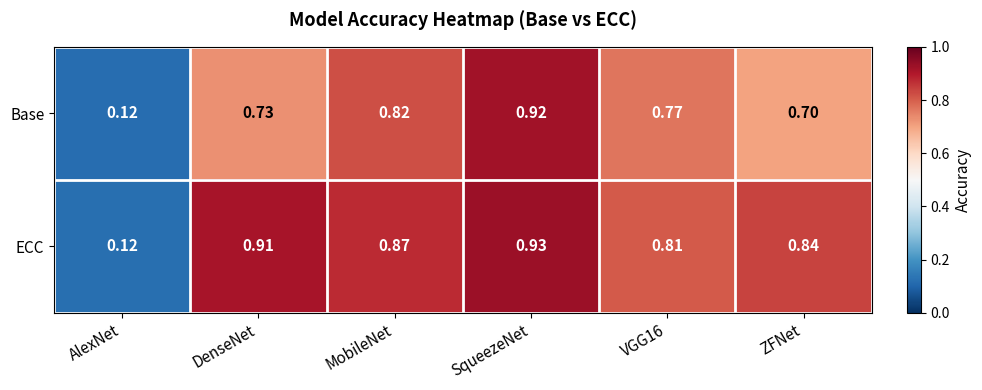

Which category has the lowest value across all series?

AlexNet